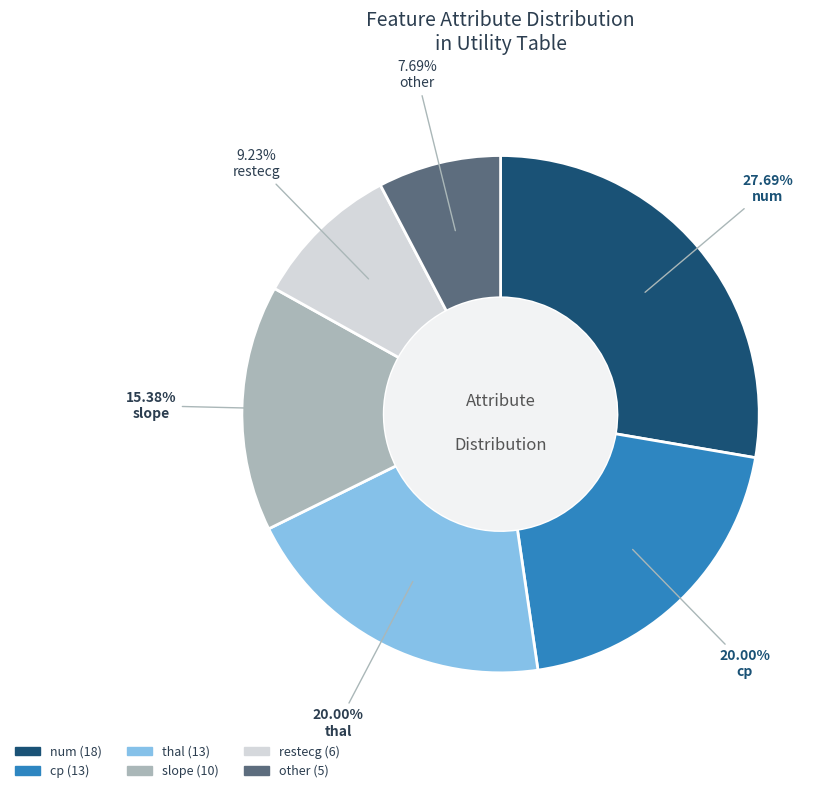

Does any single category account for the majority?

No